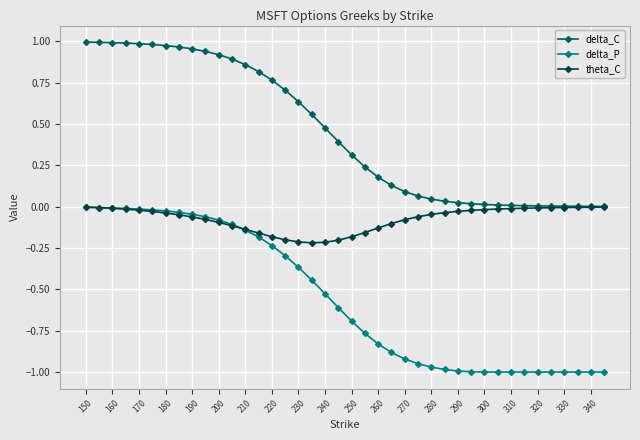

Count the number of categories in the chart.

40